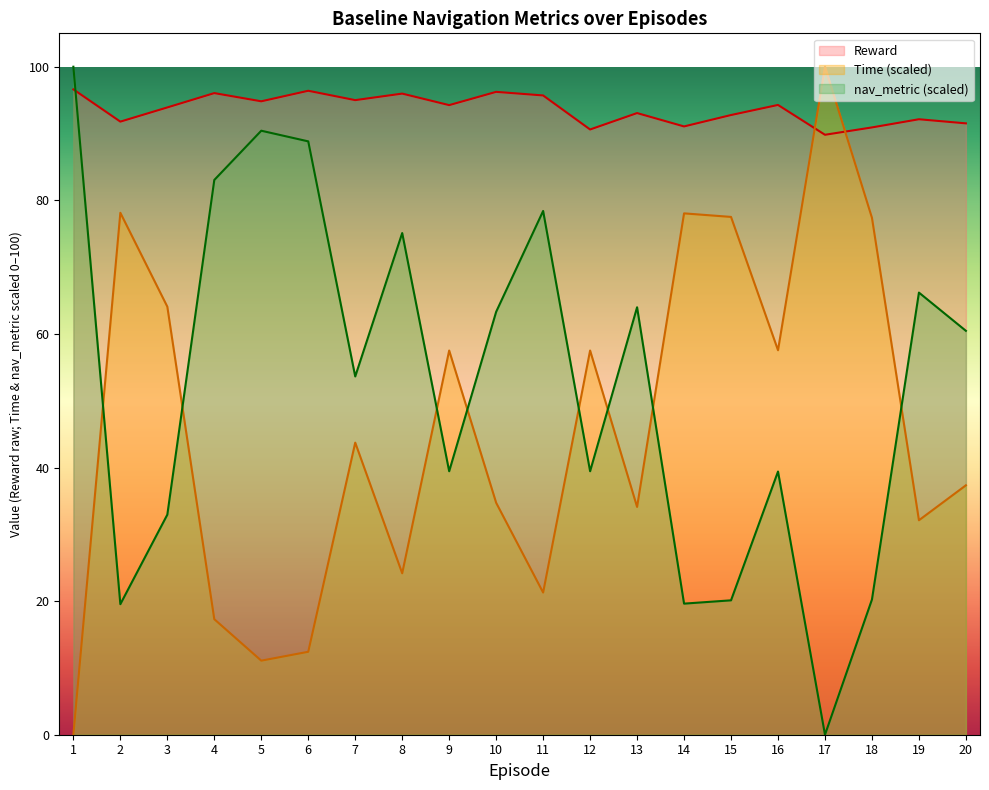

Which series has the largest total across all categories?

Reward